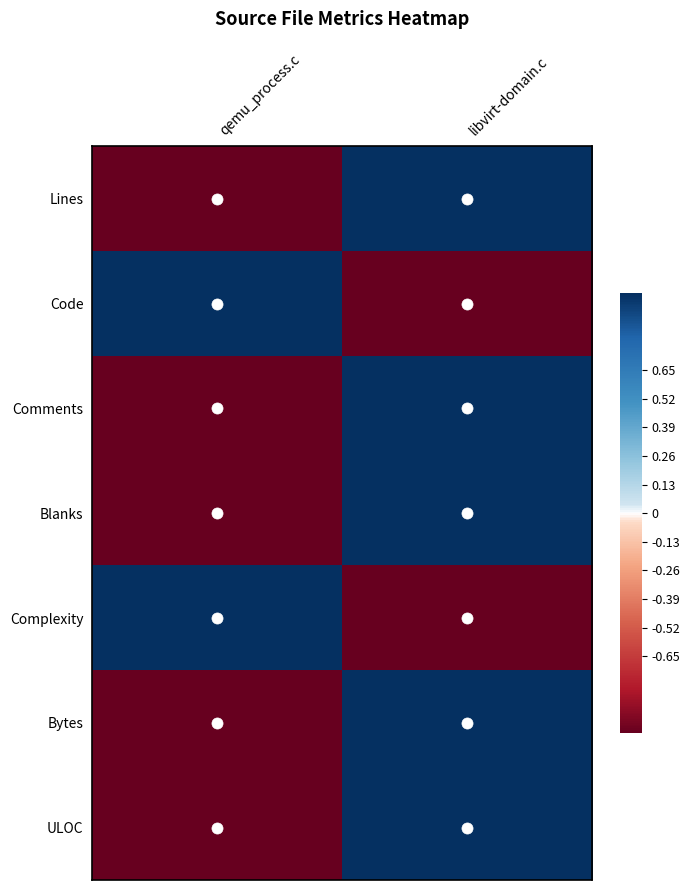

Reading right to left, what are all the values shown in this chart?

Lines: libvirt-domain.c=1	qemu_process.c=-1
Code: libvirt-domain.c=-1	qemu_process.c=1
Comments: libvirt-domain.c=1	qemu_process.c=-1
Blanks: libvirt-domain.c=1	qemu_process.c=-1
Complexity: libvirt-domain.c=-1	qemu_process.c=1
Bytes: libvirt-domain.c=1	qemu_process.c=-1
ULOC: libvirt-domain.c=1	qemu_process.c=-1